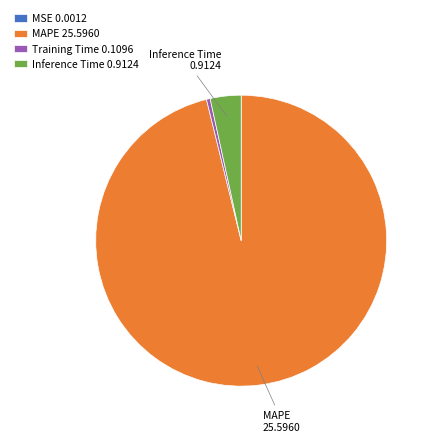

Combined, do Inference Time 0.9124 and Training Time 0.1096 account for over 50%?

No